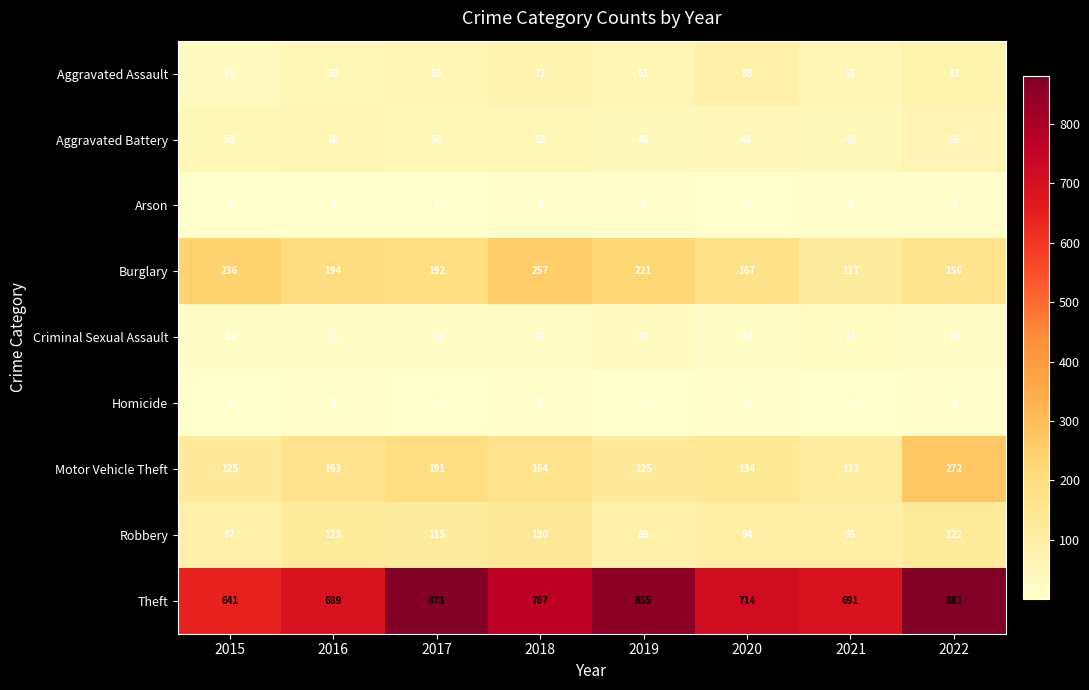

Which label corresponds to the largest value in the chart?

2022